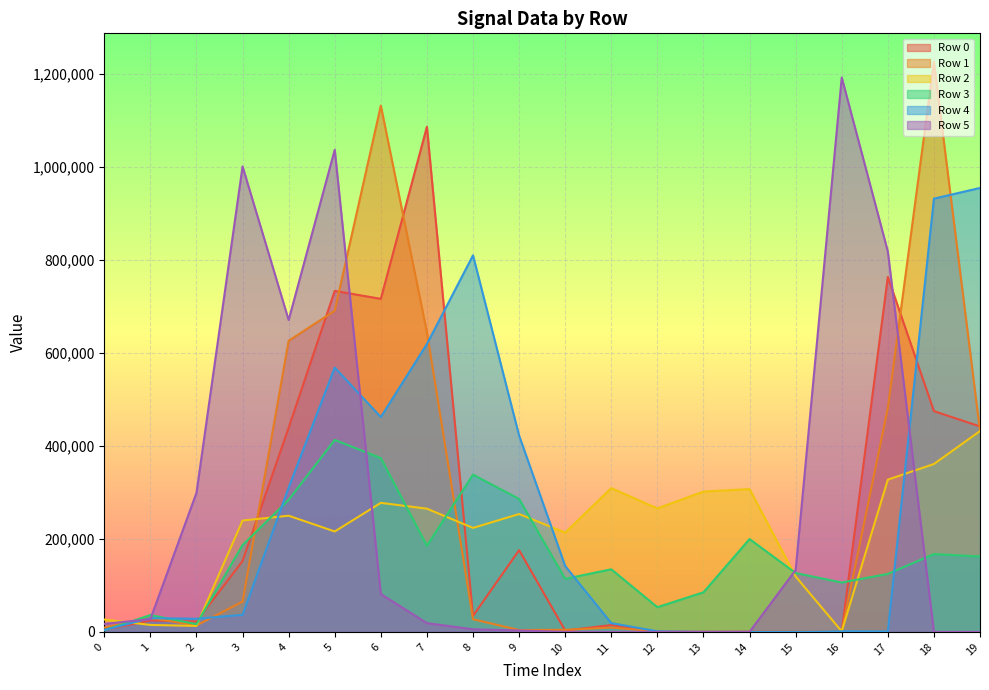

What is the highest value of the Row 4 series?

954060